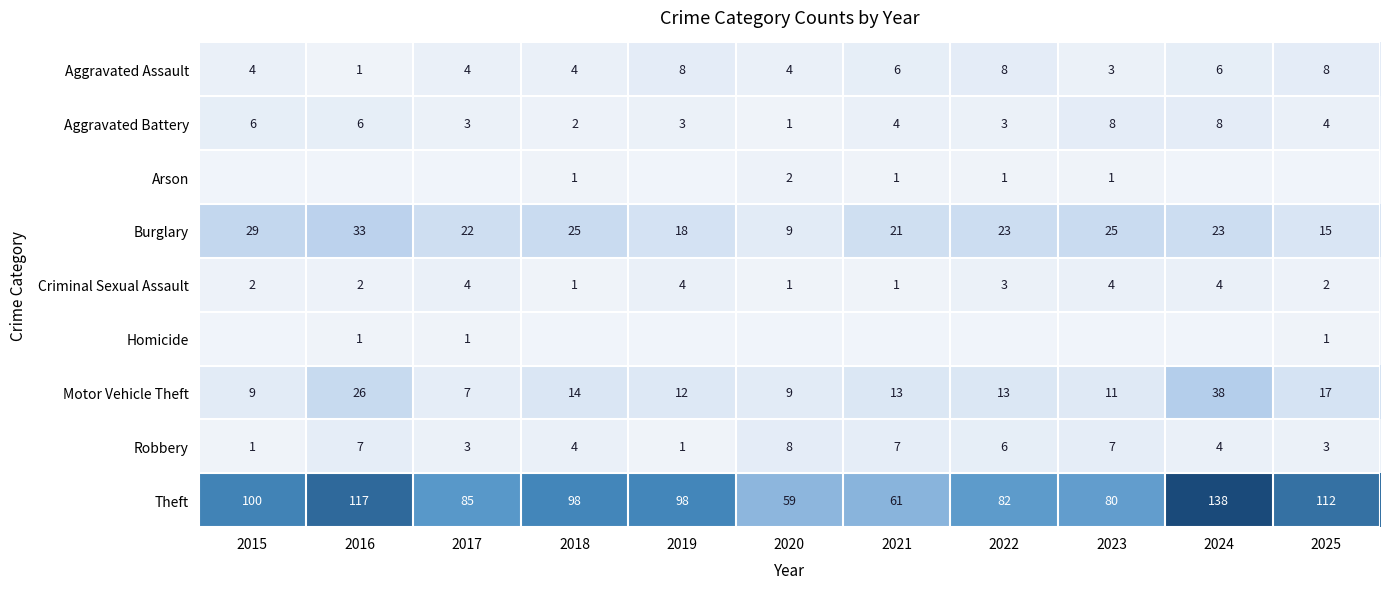

Is it true that Theft equals 17 at 2023?

False